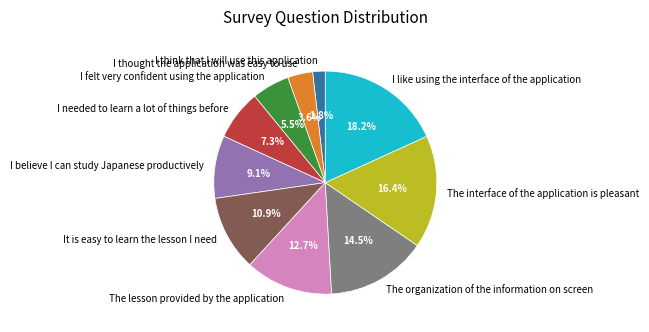

Which category has the biggest portion of the pie?

I like using the interface of the application